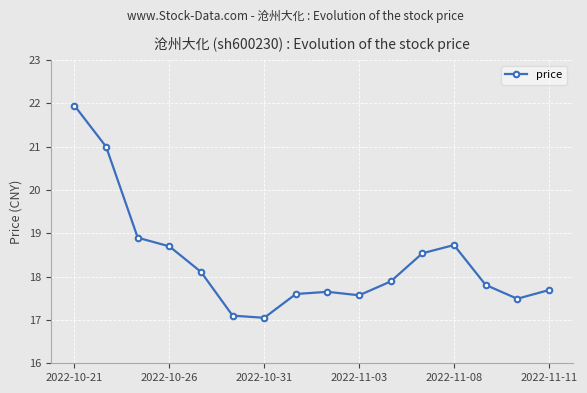

What is the value of the 10th point from the left?

17.6